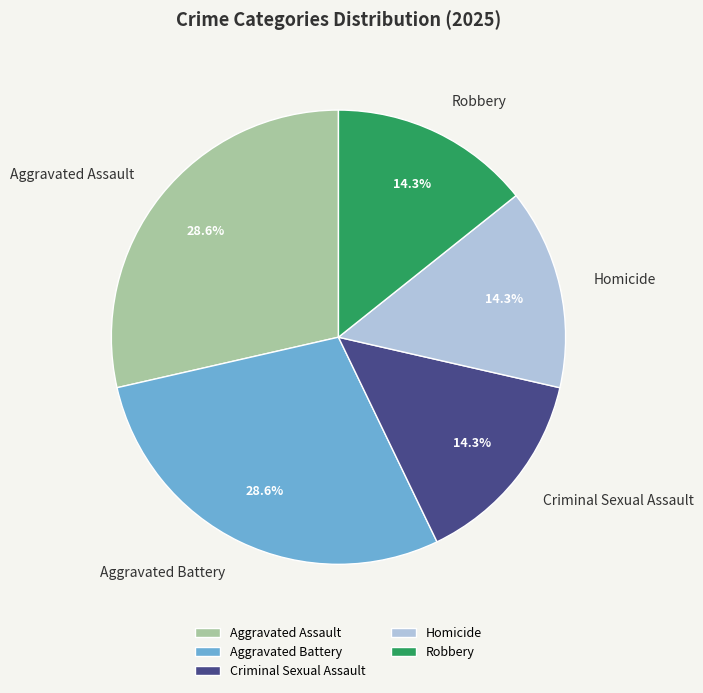

How many slices are in this pie chart?

5